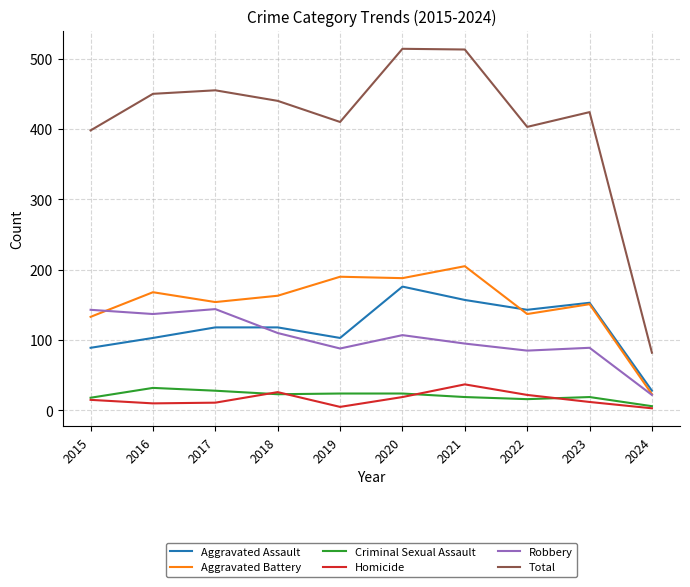

True or false: Aggravated Assault and Homicide cross at least once.

False